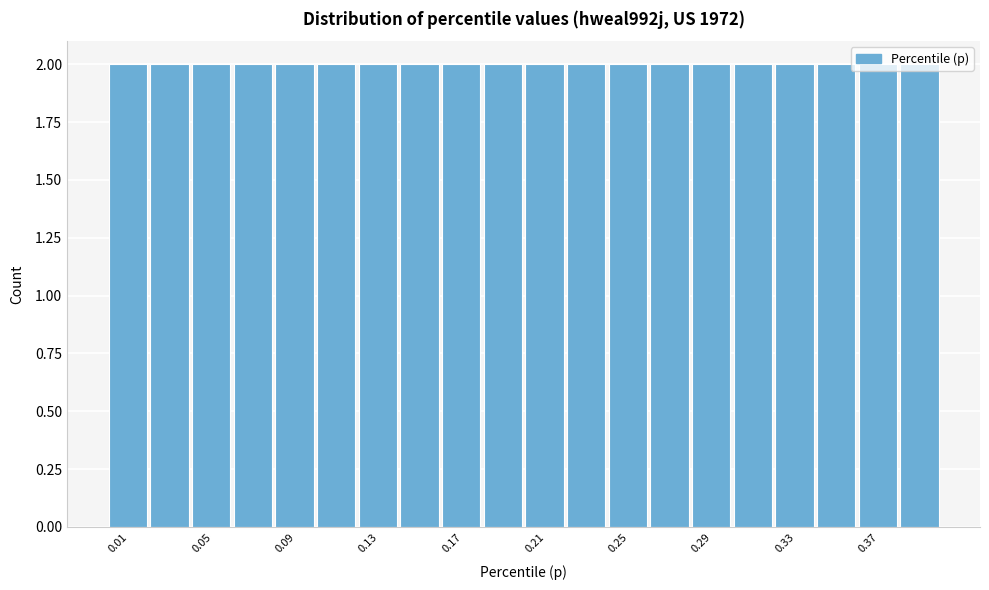

Reading left to right, list every bar in this chart as the range it spans on the x-axis followed by its height. The values are not printed on the chart, so give them approximately, as read against the axis.

0.00 to 0.02: 2
0.02 to 0.04: 2
0.04 to 0.06: 2
0.06 to 0.08: 2
0.08 to 0.10: 2
0.10 to 0.12: 2
0.12 to 0.14: 2
0.14 to 0.16: 2
0.16 to 0.18: 2
0.18 to 0.20: 2
0.20 to 0.22: 2
0.22 to 0.24: 2
0.24 to 0.26: 2
0.26 to 0.28: 2
0.28 to 0.30: 2
0.30 to 0.32: 2
0.32 to 0.34: 2
0.34 to 0.36: 2
0.36 to 0.38: 2
0.38 to 0.40: 2